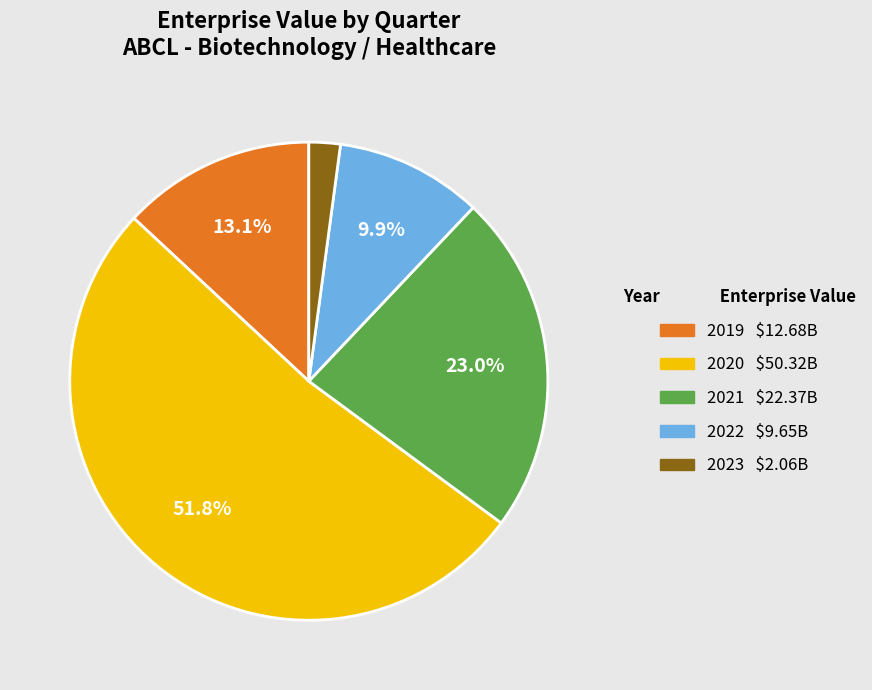

Is there a majority slice in this chart?

Yes